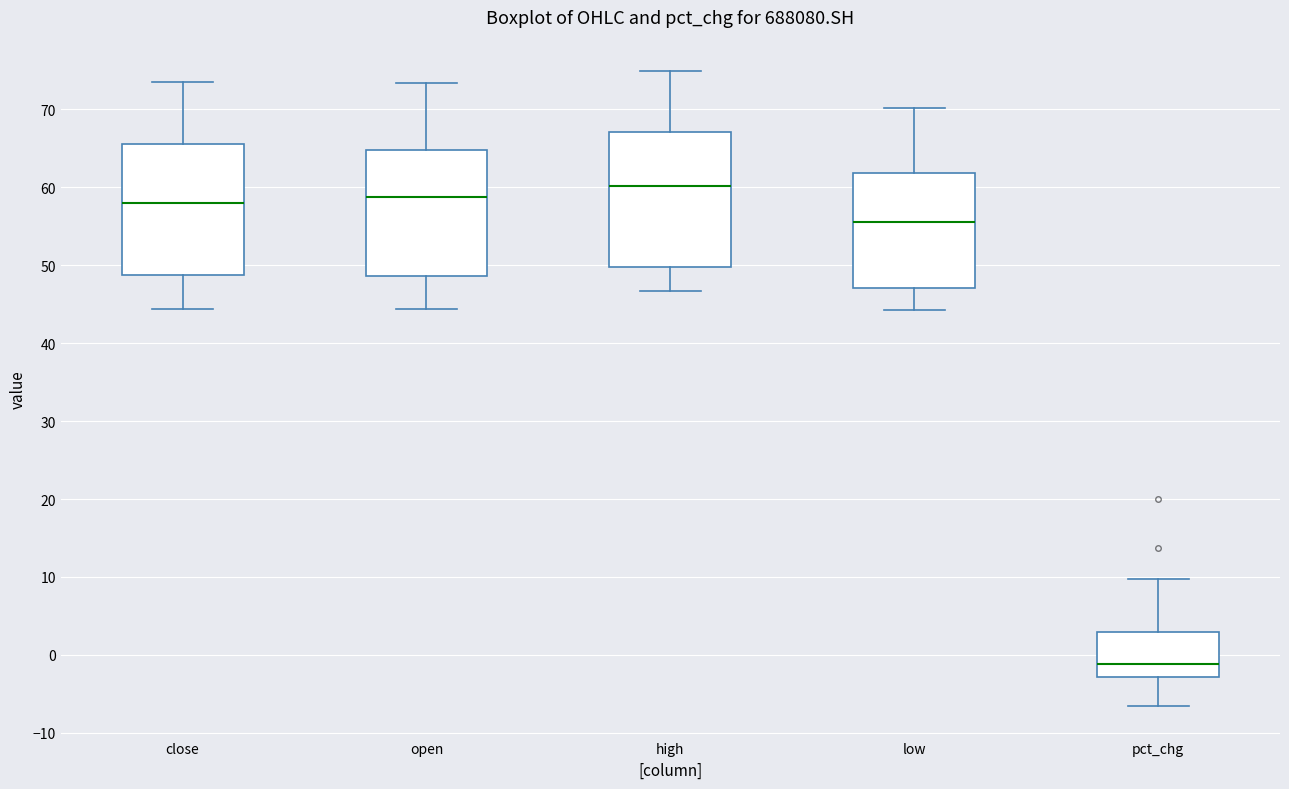

Reading left to right, transcribe this box plot: for each box, give where its median line is, the range the box spans, and where its two whiskers end, as read against the y-axis. The values are not printed on the chart, so give them approximately, as read against the axis.

close: median 58, box 49 to 66, whiskers 44 to 74
open: median 59, box 49 to 65, whiskers 44 to 73
high: median 60, box 50 to 67, whiskers 47 to 75
low: median 56, box 47 to 62, whiskers 44 to 70
pct_chg: median -1, box -3 to 3, whiskers -7 to 10